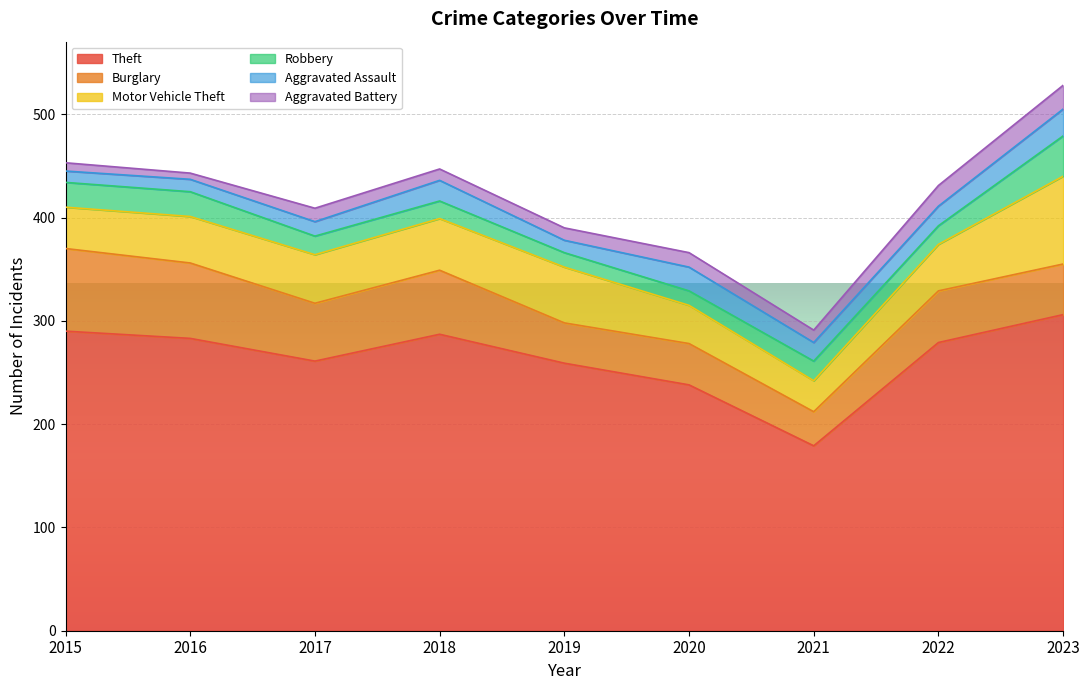

What is the total value across all series at 2022?

431